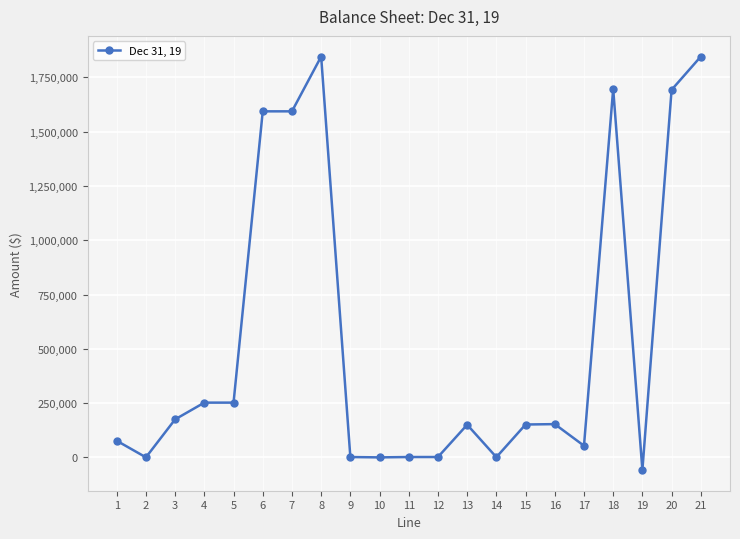

How many distinct data groups are displayed?

1